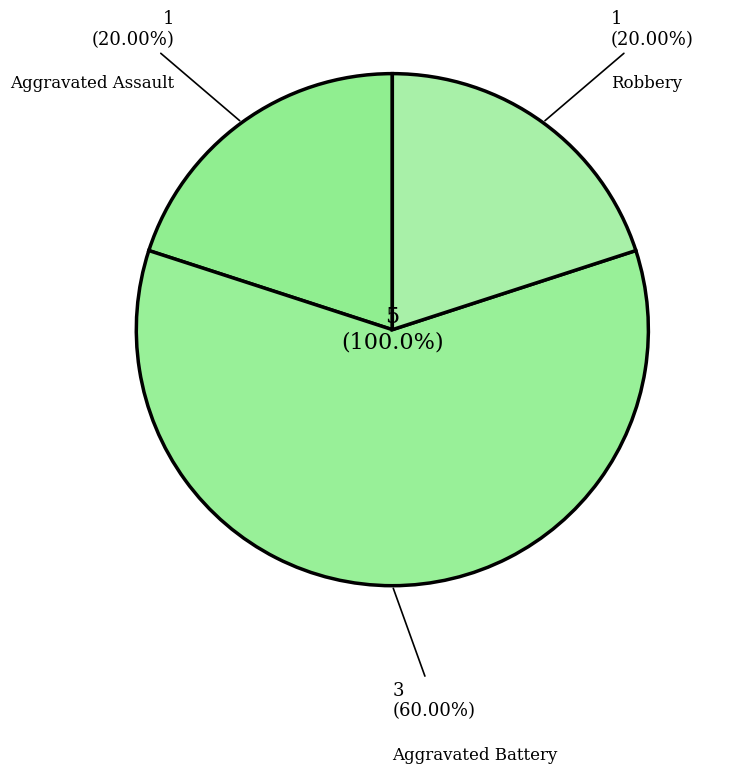

To the nearest percent, what is the difference between the largest and smallest slice percentages?

40%